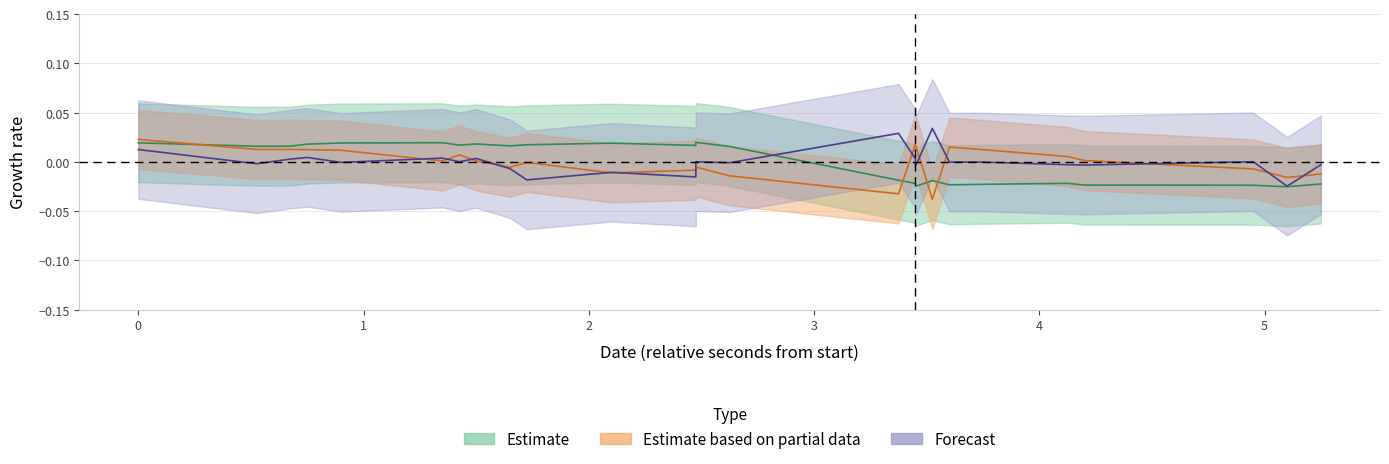

How many series are shown in this chart?

3